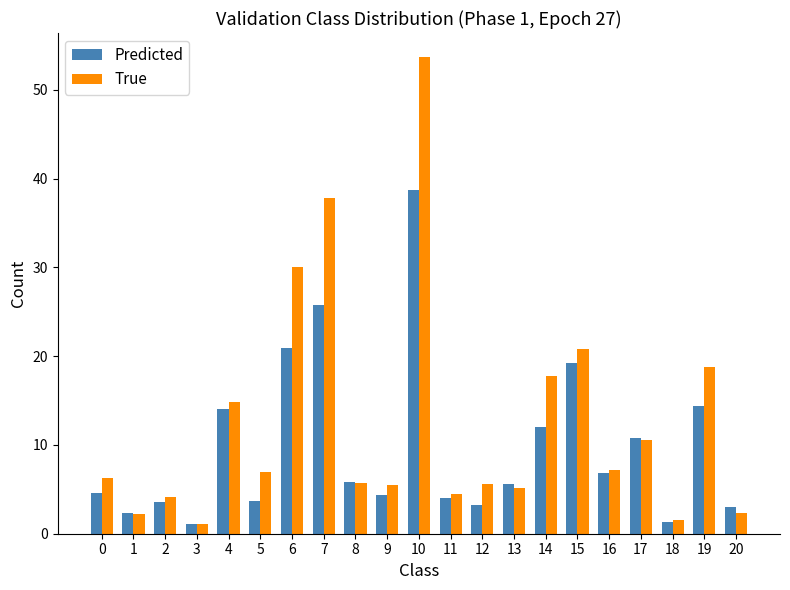

Is the value of True at 15 greater than the value of Predicted at 7?

No